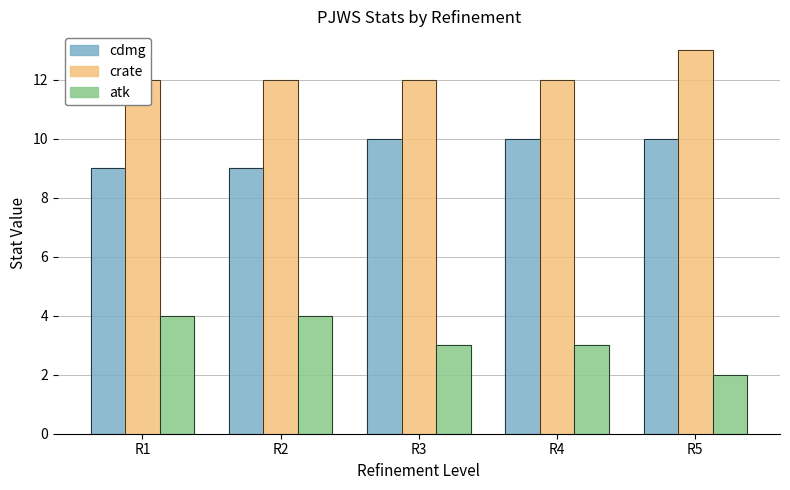

At which category does the chart reach its minimum across all series?

R5